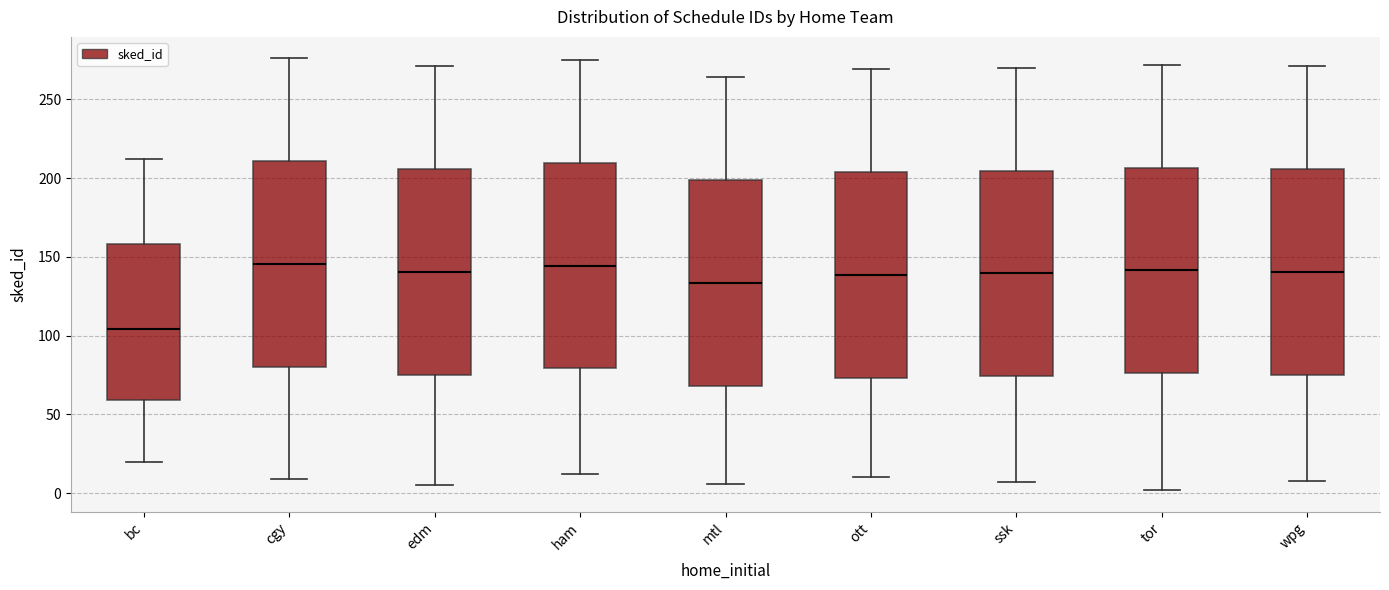

Reading left to right, transcribe this box plot: for each box, give where its median line is, the range the box spans, and where its two whiskers end, as read against the y-axis. The values are not printed on the chart, so give them approximately, as read against the axis.

bc: median 105, box 60 to 160, whiskers 20 to 210
cgy: median 145, box 80 to 210, whiskers 10 to 275
edm: median 140, box 75 to 205, whiskers 5 to 270
ham: median 145, box 80 to 210, whiskers 10 to 275
mtl: median 135, box 70 to 200, whiskers 5 to 265
ott: median 140, box 75 to 205, whiskers 10 to 270
ssk: median 140, box 75 to 205, whiskers 5 to 270
tor: median 140, box 75 to 205, whiskers 0 to 270
wpg: median 140, box 75 to 205, whiskers 10 to 270